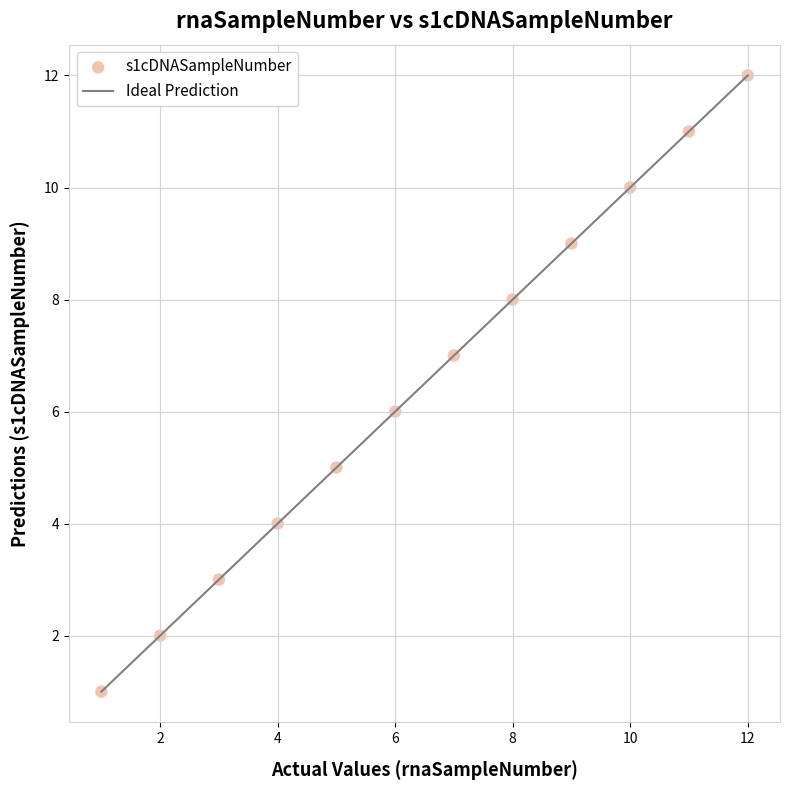

What is the range of Y values (max minus min)?

11